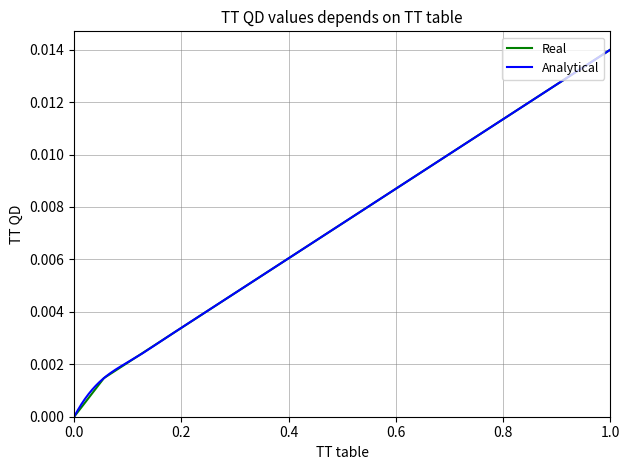

Which has a higher value, 11 or 14?

14